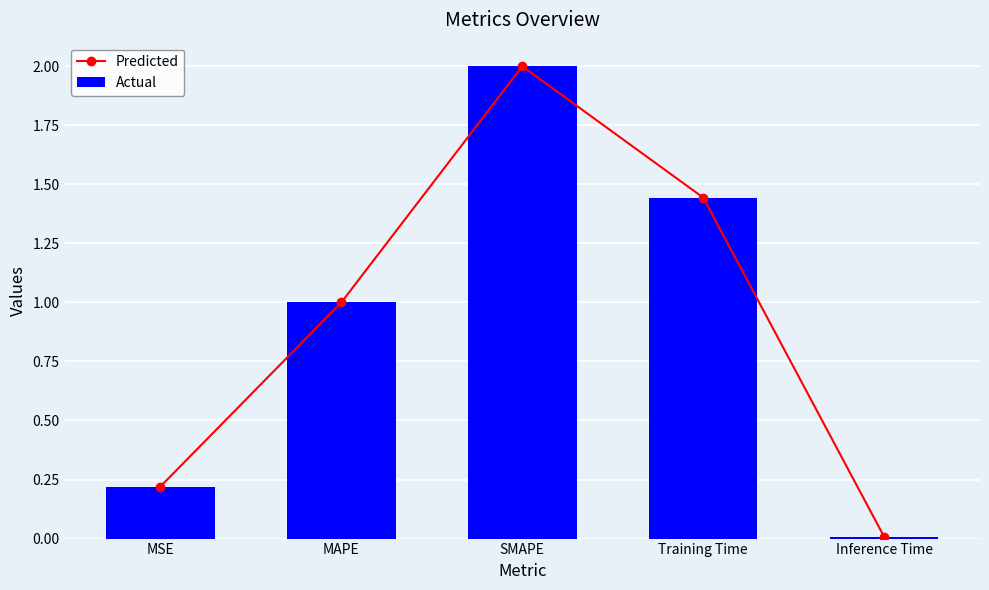

What is the approximate value of Actual at Training Time?

1.4